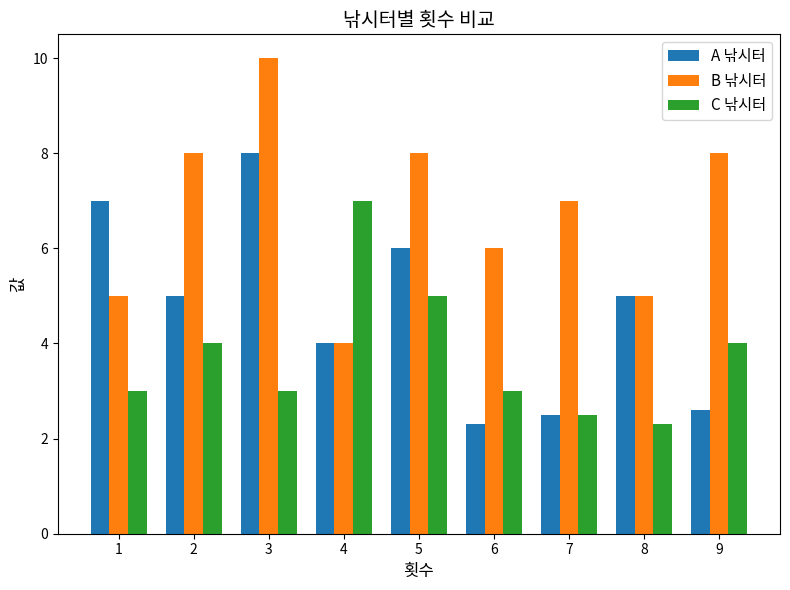

Reading left to right, extract all data points from this chart.

A 낚시터: 7.0	5.0	8.0	4.0	6.0	2.3	2.5	5.0	2.6
B 낚시터: 5.0	8.0	10.0	4.0	8.0	6.0	7.0	5.0	8.0
C 낚시터: 3.0	4.0	3.0	7.0	5.0	3.0	2.5	2.3	4.0